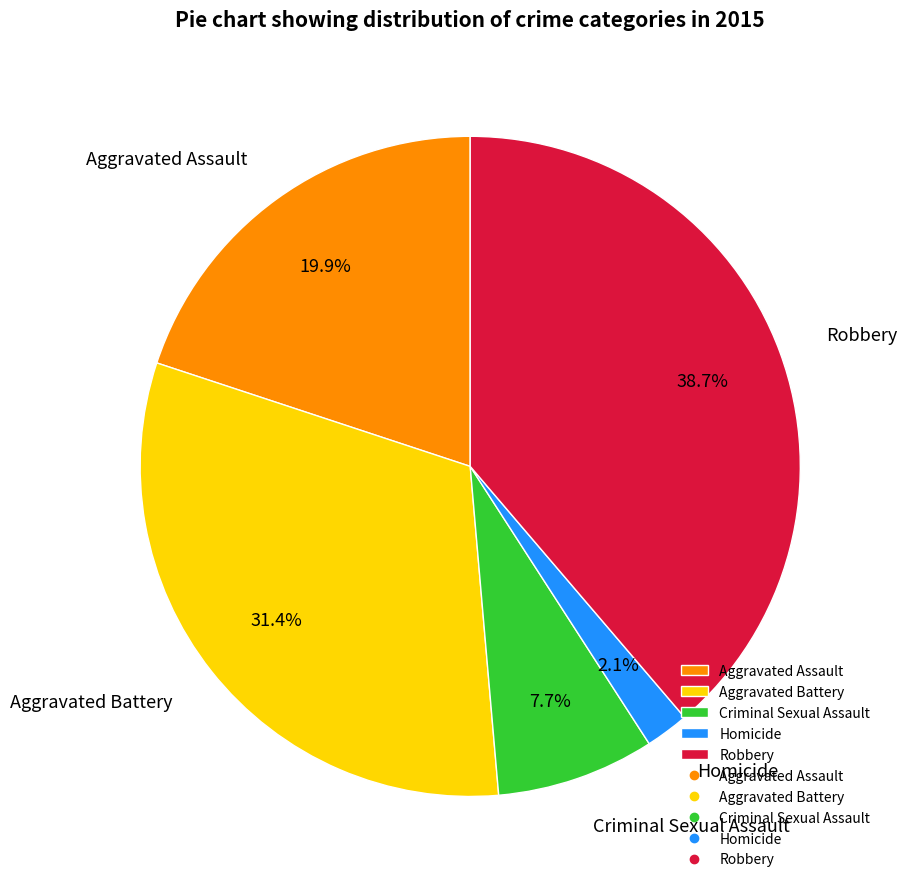

To the nearest percent, what is the difference between the largest and smallest slice percentages?

37%